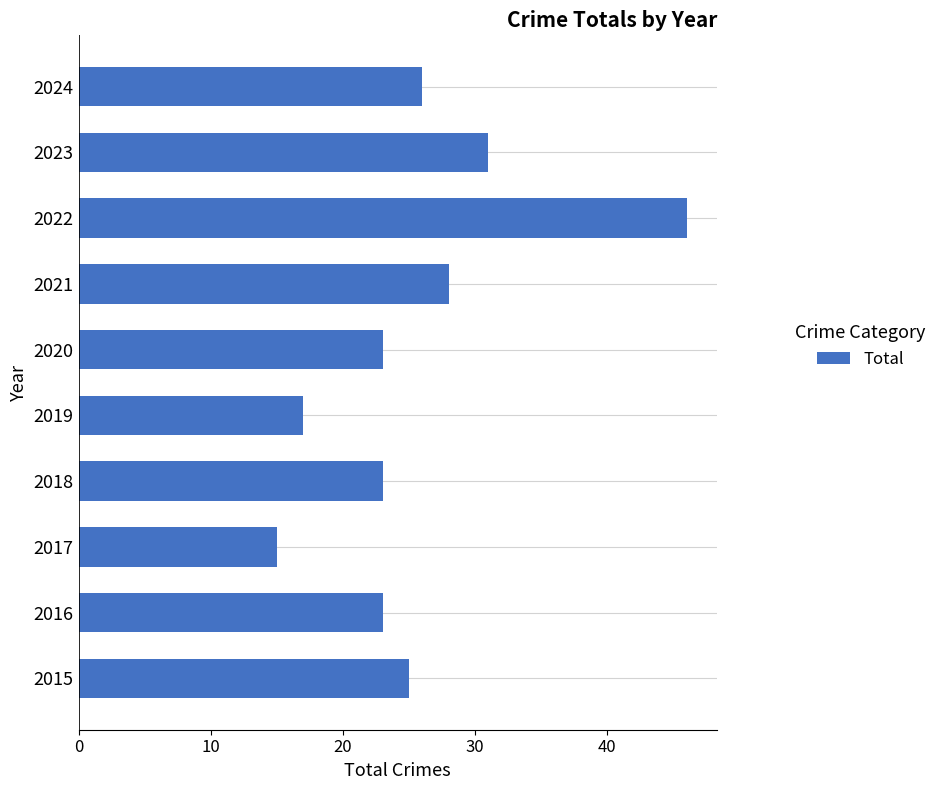

Between 2016 and 2019, which is larger?

2016